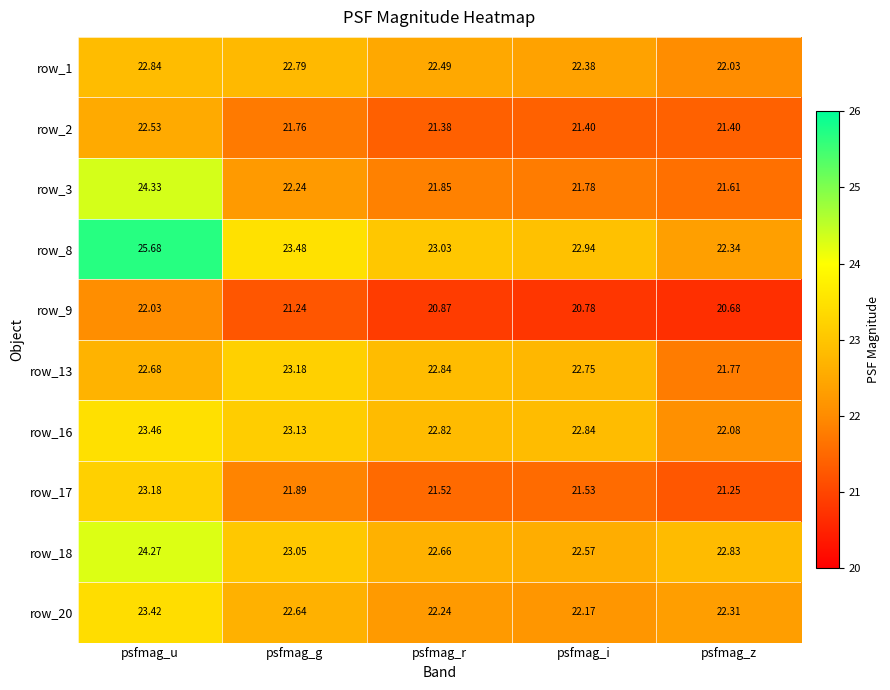

At which category does the chart reach its peak across all series?

psfmag_u